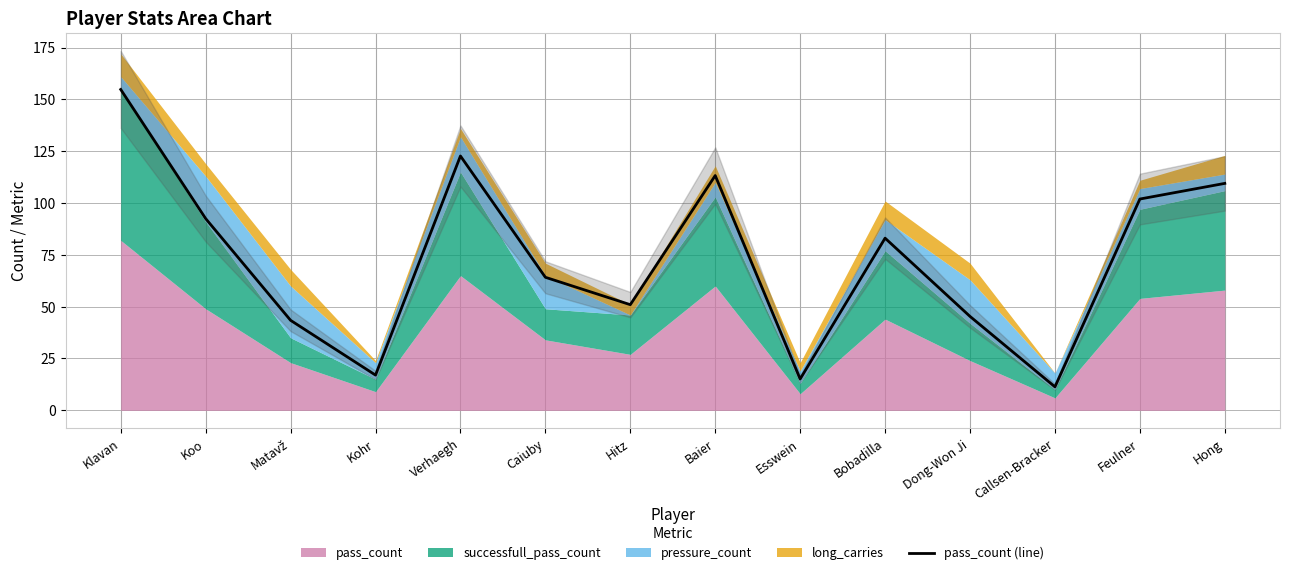

Reading left to right, list all the values displayed in this chart.

154.8	92.5	43.4	17.0	122.7	64.2	51.0	113.3	15.1	83.1	45.3	11.3	101.9	109.5